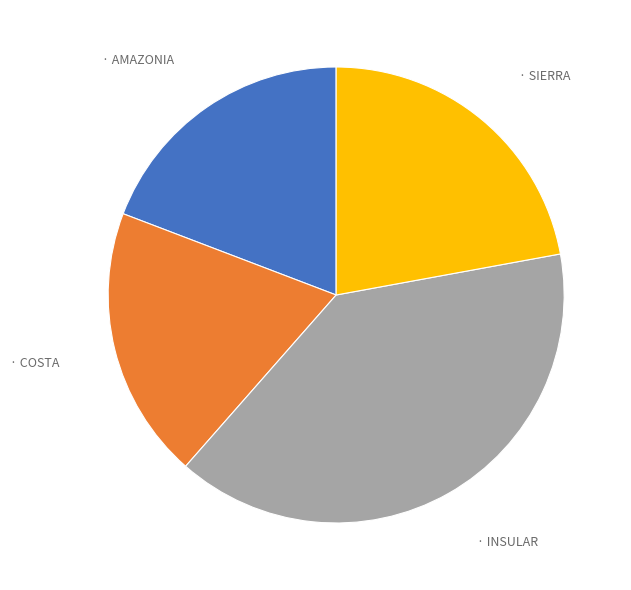

Is there a majority slice in this chart?

No